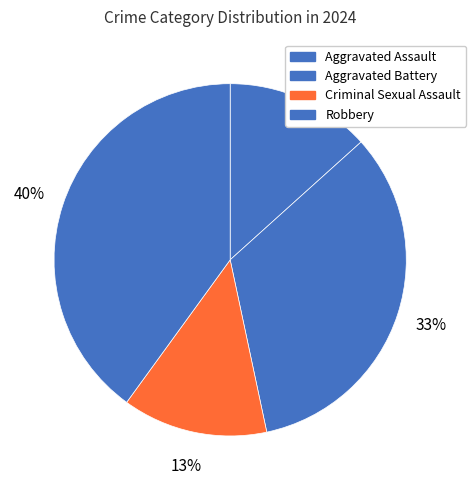

What is the ratio of the value at Aggravated Battery to the value at Aggravated Assault?

2.5